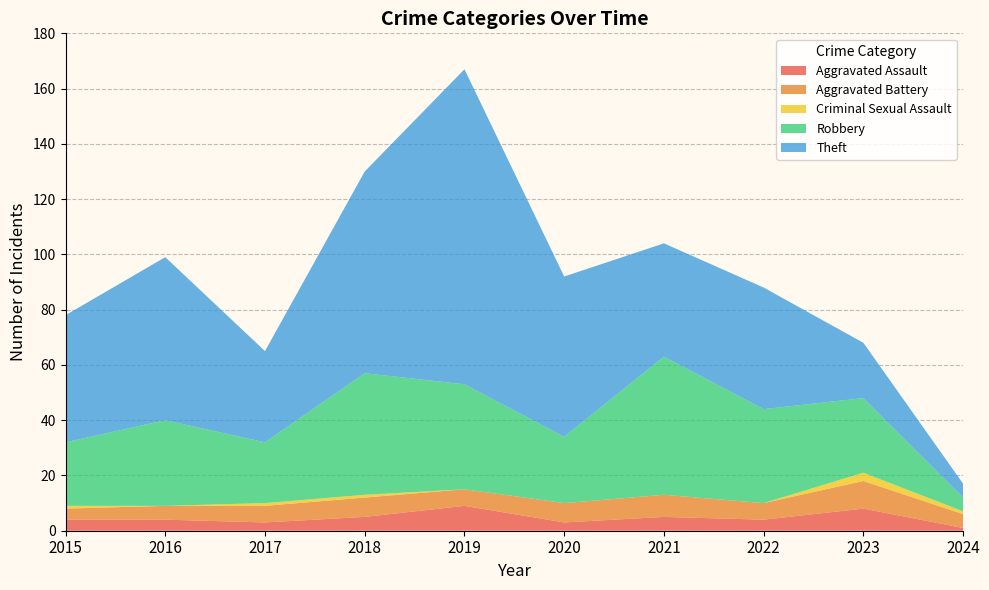

Reading left to right, list all the values displayed in this chart.

Aggravated Assault: 4	4	3	5	9	3	5	4	8	1
Aggravated Battery: 4	5	6	7	6	7	8	6	10	5
Criminal Sexual Assault: 1	0	1	1	0	0	0	0	3	1
Robbery: 23	31	22	44	38	24	50	34	27	5
Theft: 46	59	33	73	114	58	41	44	20	5